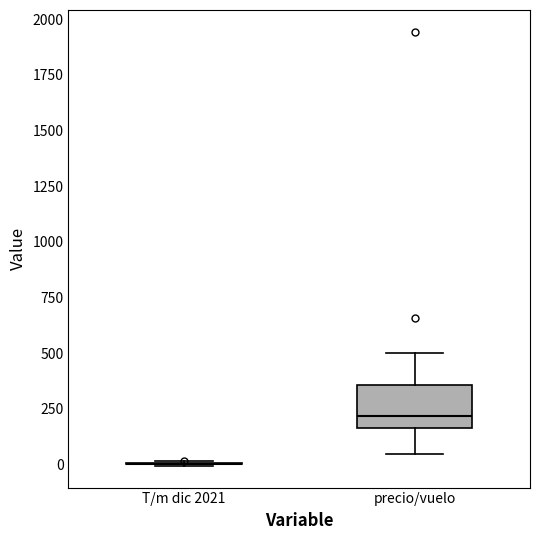

Reading left to right, transcribe this box plot: for each box, give where its median line is, the range the box spans, and where its two whiskers end, as read against the y-axis. The values are not printed on the chart, so give them approximately, as read against the axis.

T/m dic 2021: box collapsed to a line at 0, whiskers 0 to 0
precio/vuelo: median 200, box 150 to 350, whiskers 50 to 500